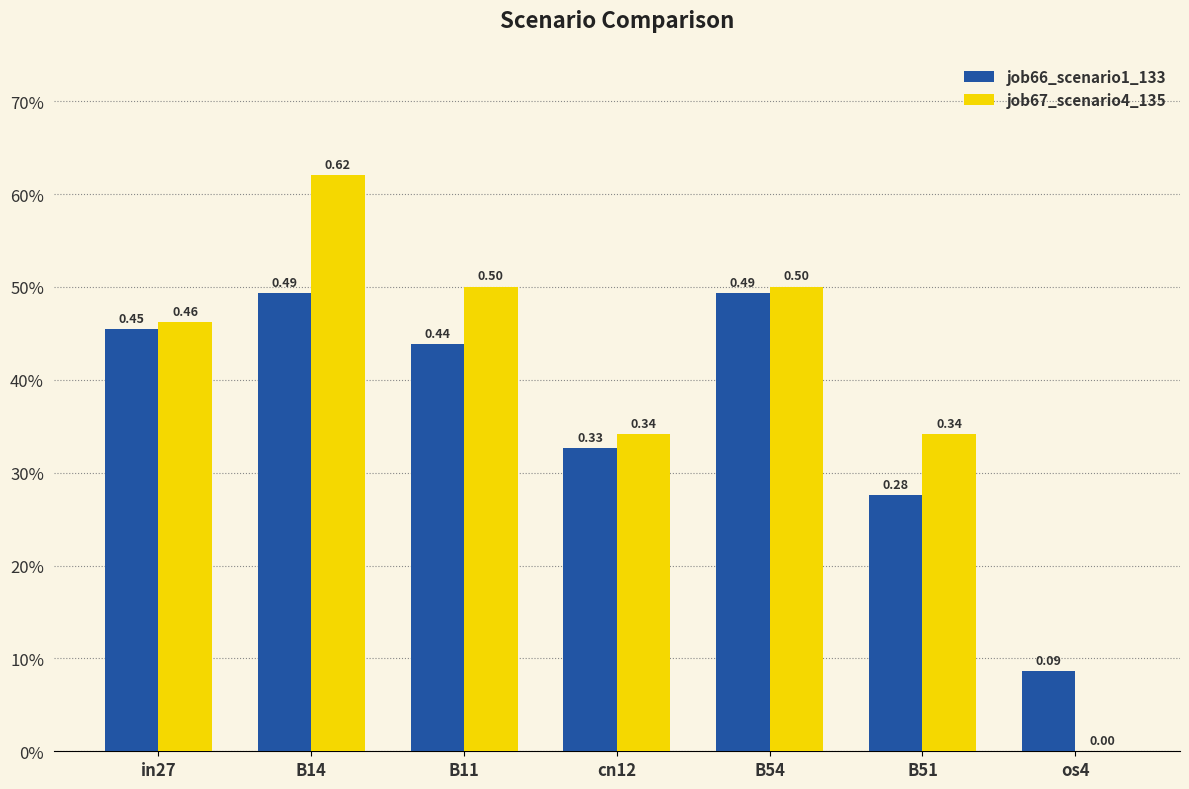

What is the sum of all job67_scenario4_135 values?

2.8